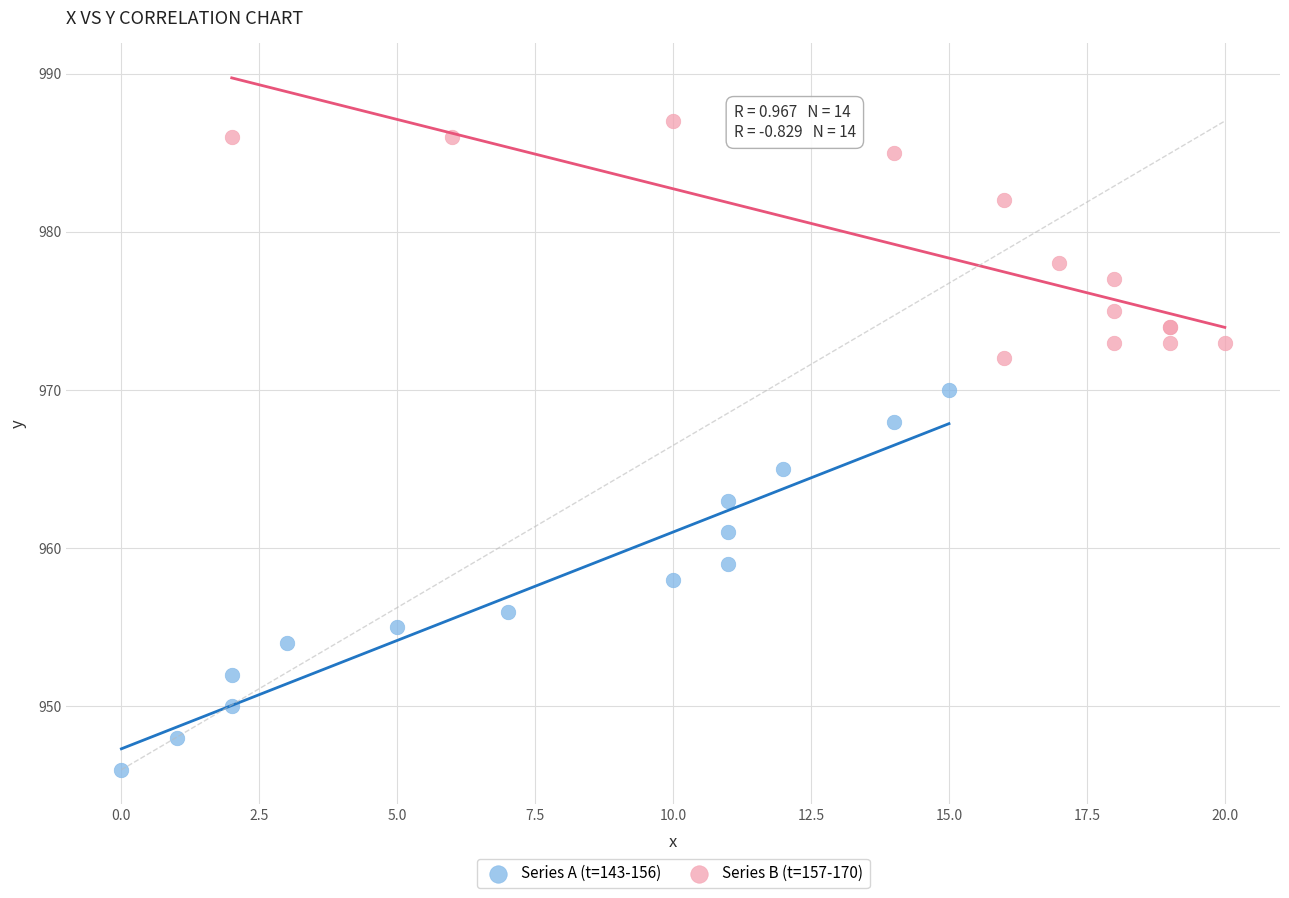

Which series contains the lowest Y value?

Series A (t=143-156)